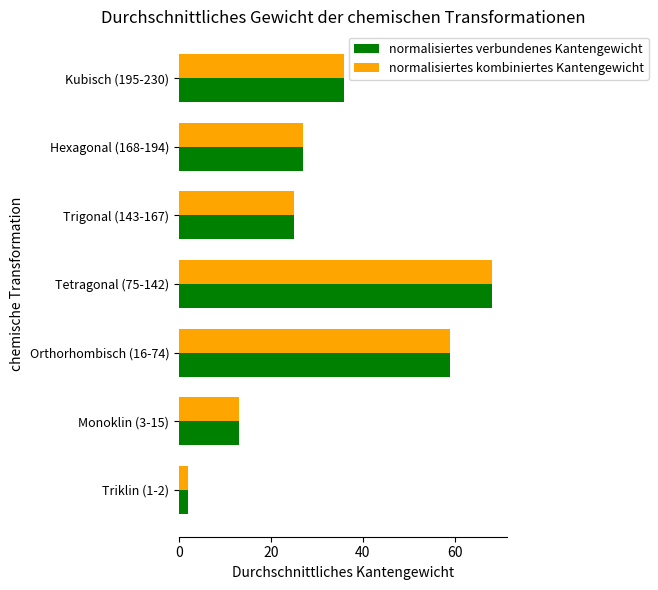

The value of normalisiertes kombiniertes Kantengewicht at Kubisch (195-230) is 36. True or false?

True